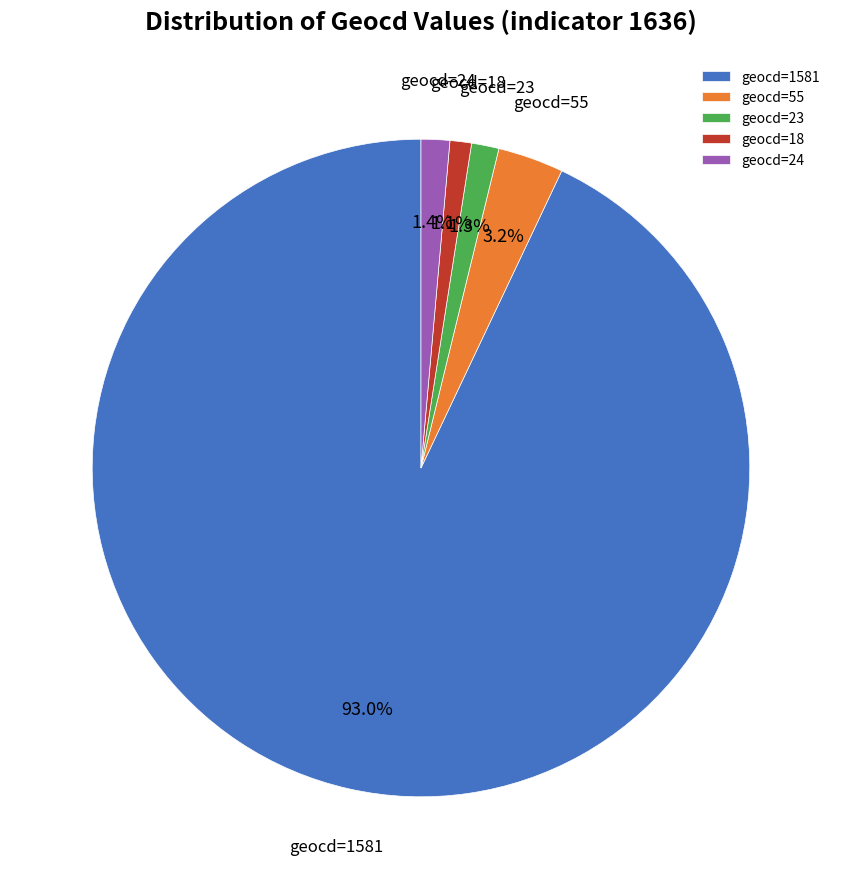

Which has a higher value, geocd=23 or geocd=55?

geocd=55